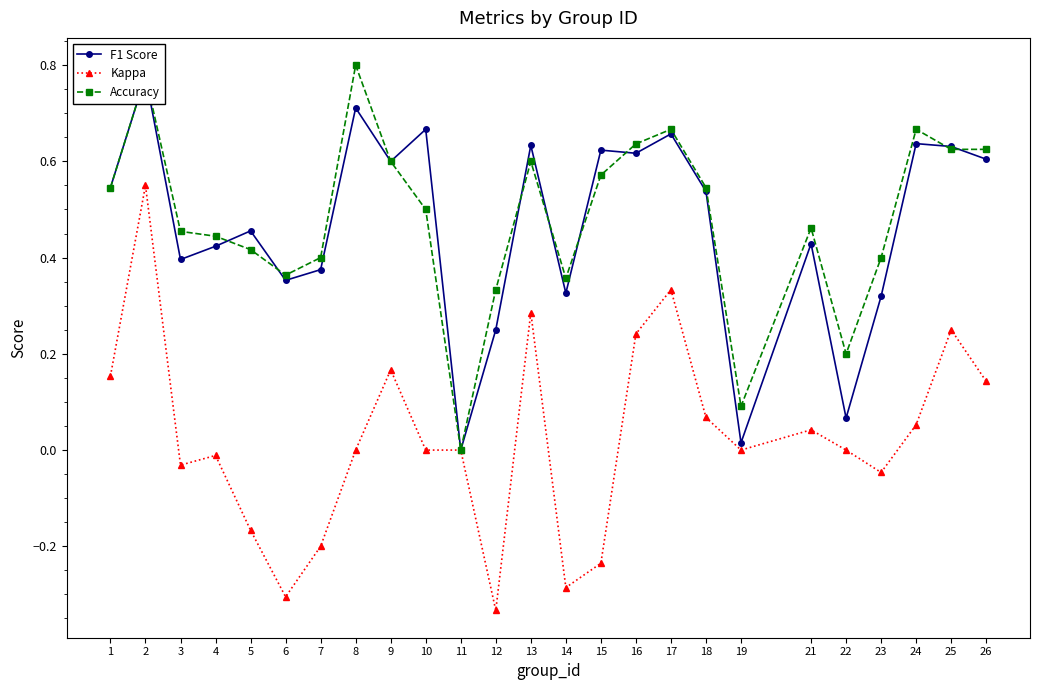

Rank the series by their maximum value, from lowest to highest.

Kappa, F1 Score, Accuracy